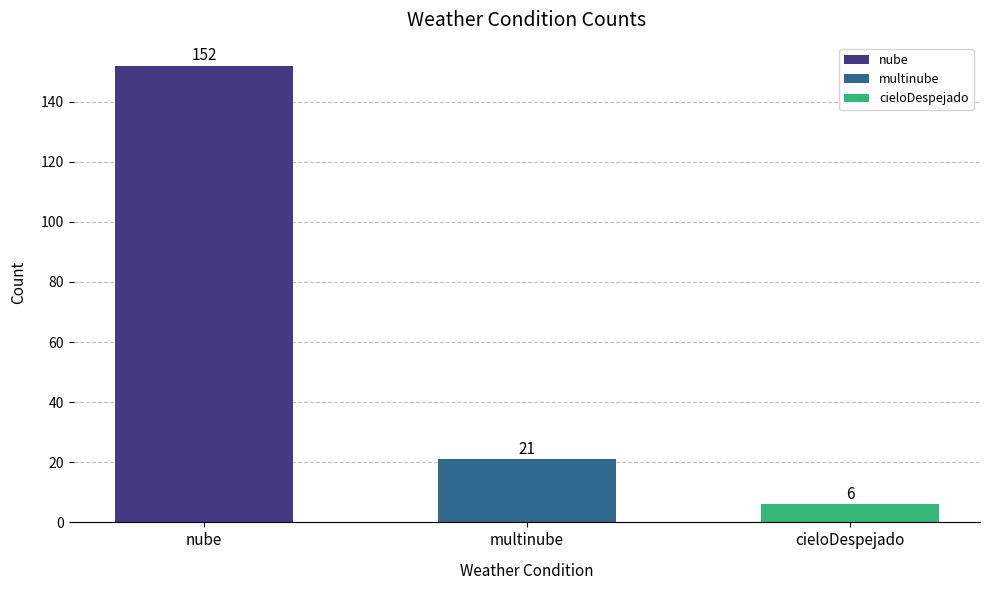

List the labels in order of value, largest first.

nube, multinube, cieloDespejado